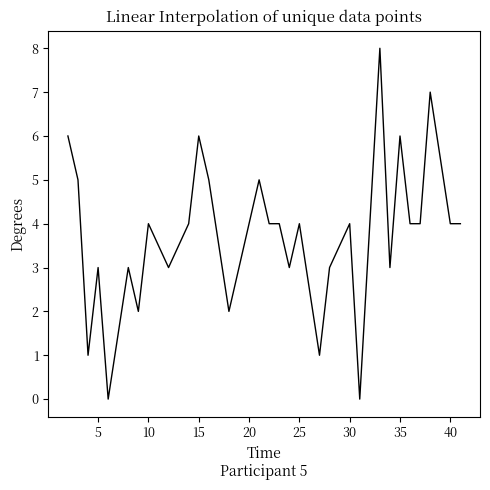

Is this an area chart (filled region under the line)?

No